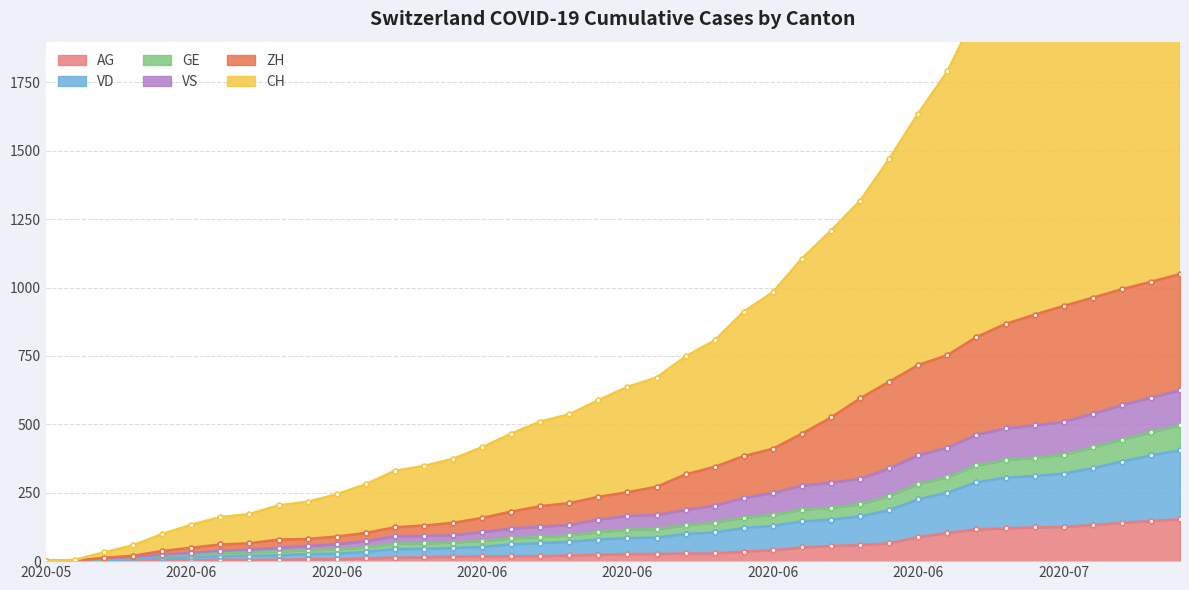

What is the difference between the CH values at 2020-06-10 and 2020-06-22?

88